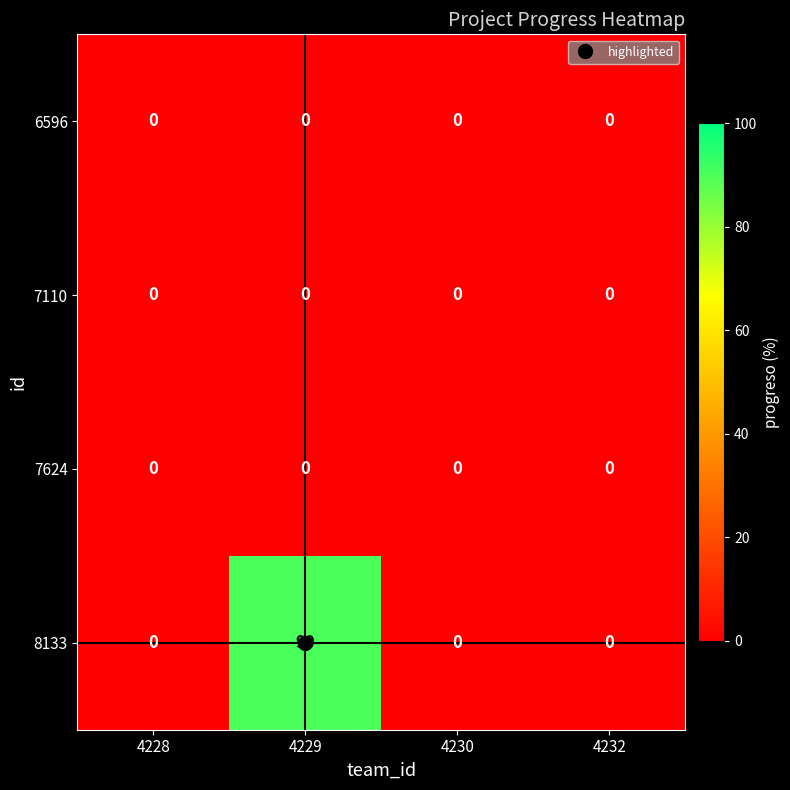

The 8133 series shows 0 at 4232. True or false?

True